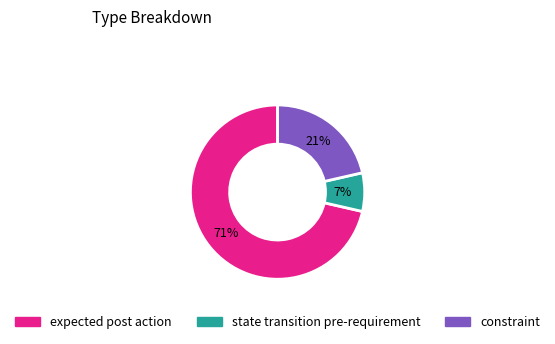

Is the sum of expected post action and constraint greater than half?

Yes